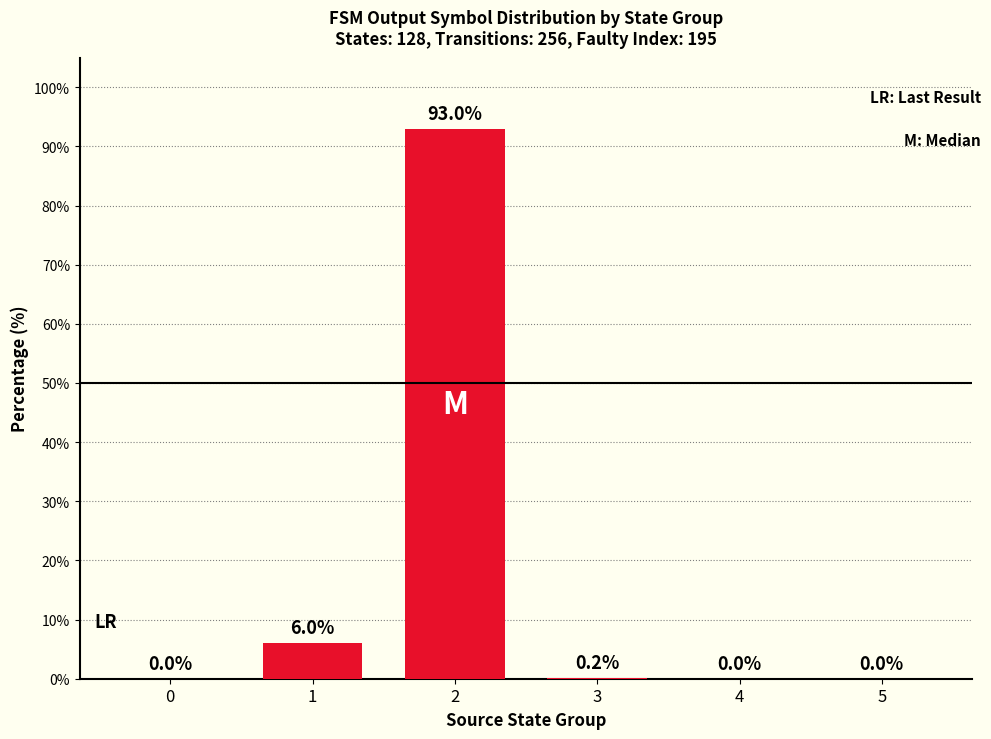

Where is the data nearest to the value 46?

1